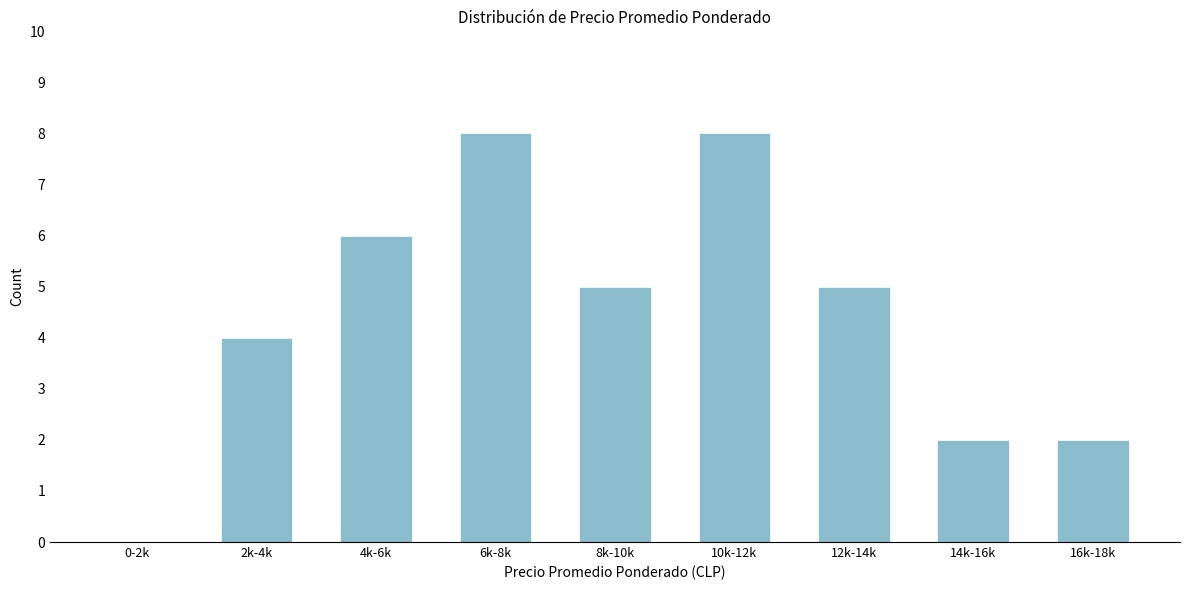

Reading right to left, extract all data points from this chart.

16k-18k=2	14k-16k=2	12k-14k=5	10k-12k=8	8k-10k=5	6k-8k=8	4k-6k=6	2k-4k=4	0-2k=0